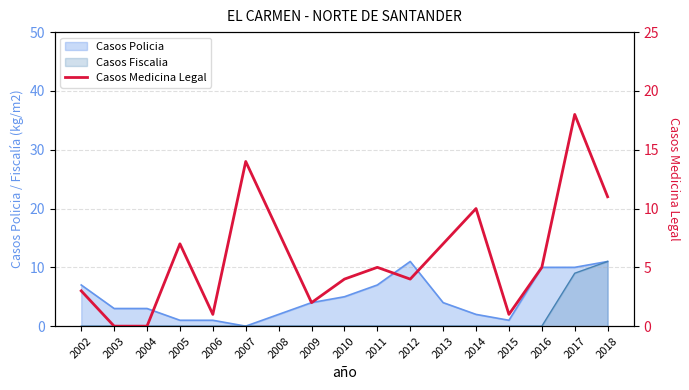

True or false: the data has more than 2 interior local peaks.

True